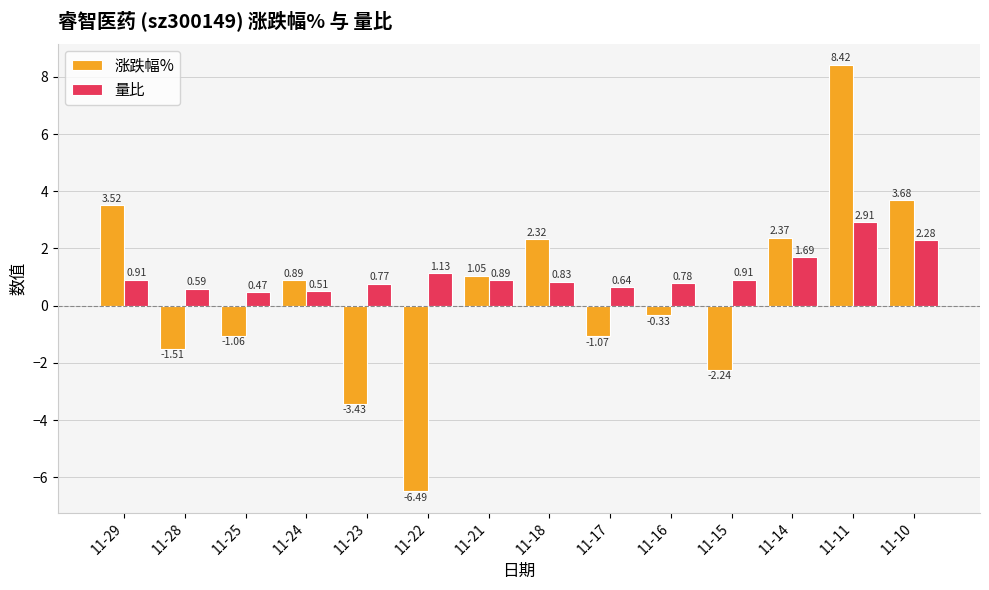

Which series has the largest range (max minus min)?

涨跌幅%